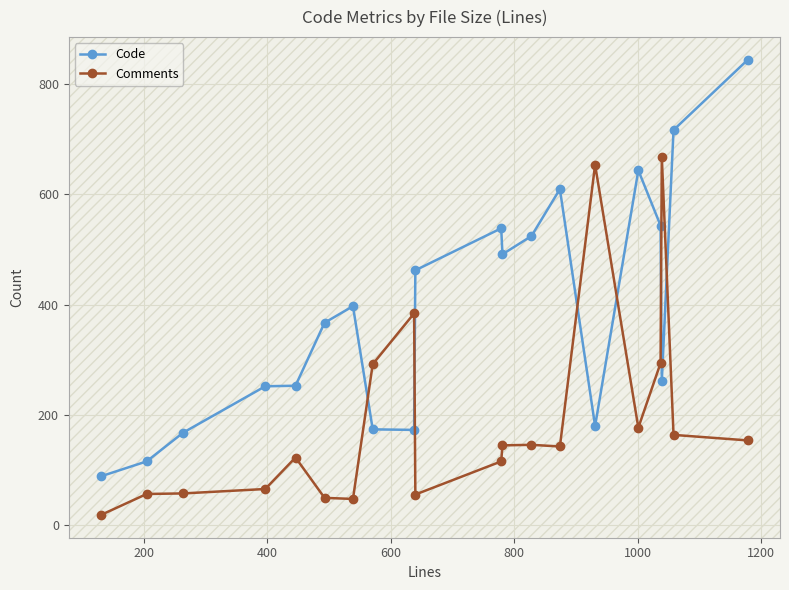

What is the minimum value shown in the chart?

19